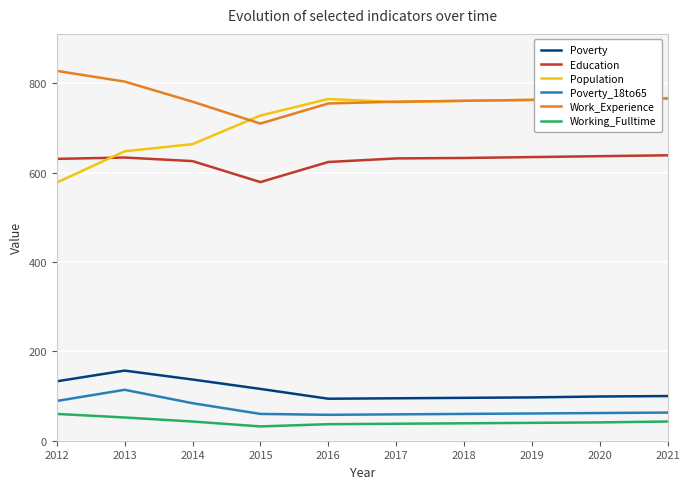

What is the sum of the Population values at 2015 and 2017?

1486